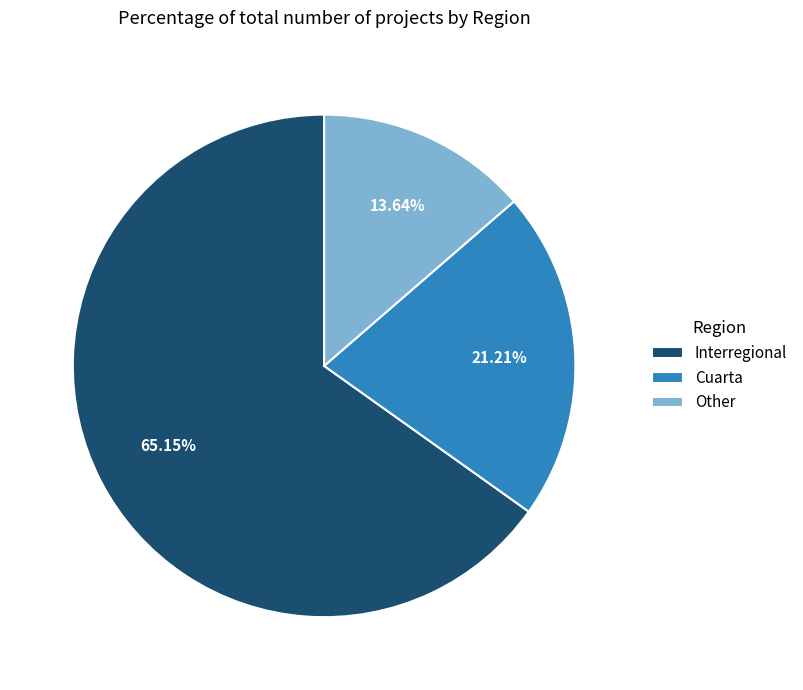

To the nearest percent, what percentage of the pie is Interregional?

65%